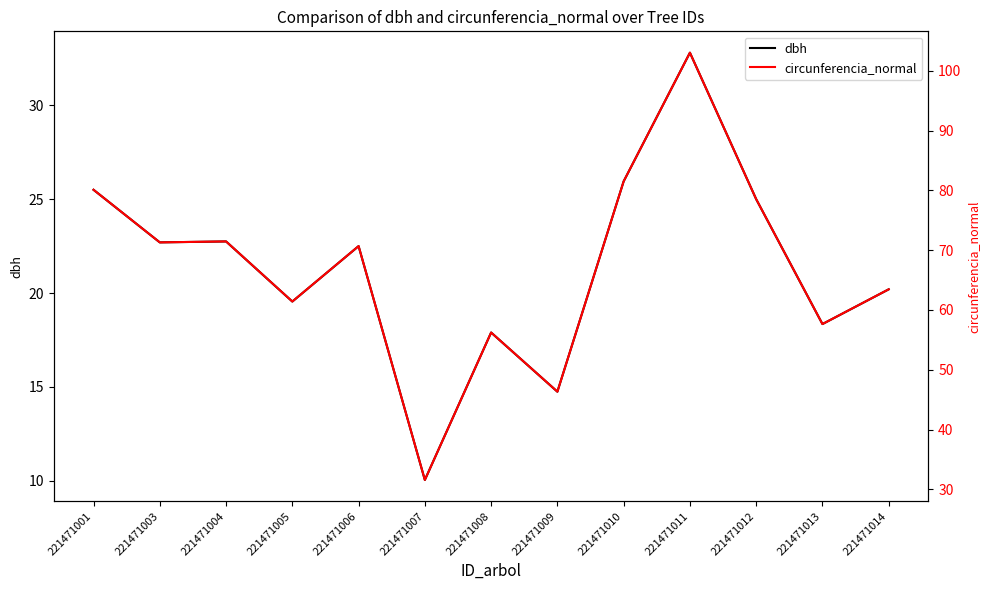

True or false: dbh has more than 0 points higher than both neighbors.

True